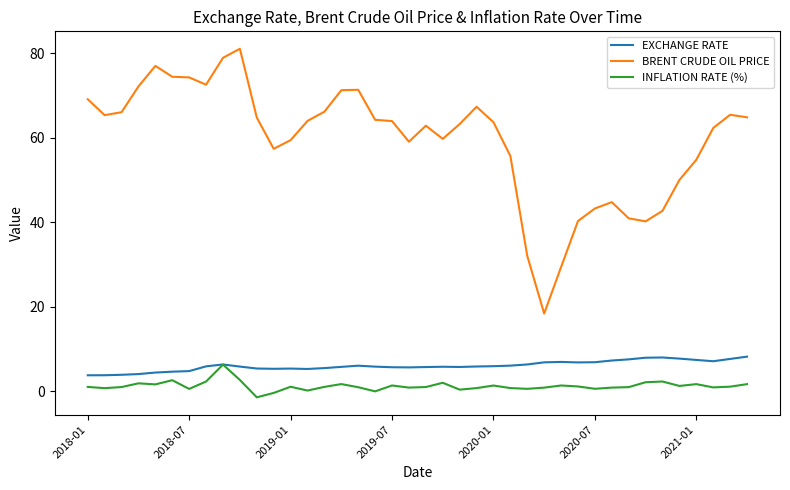

How many lines are shown in the chart?

3